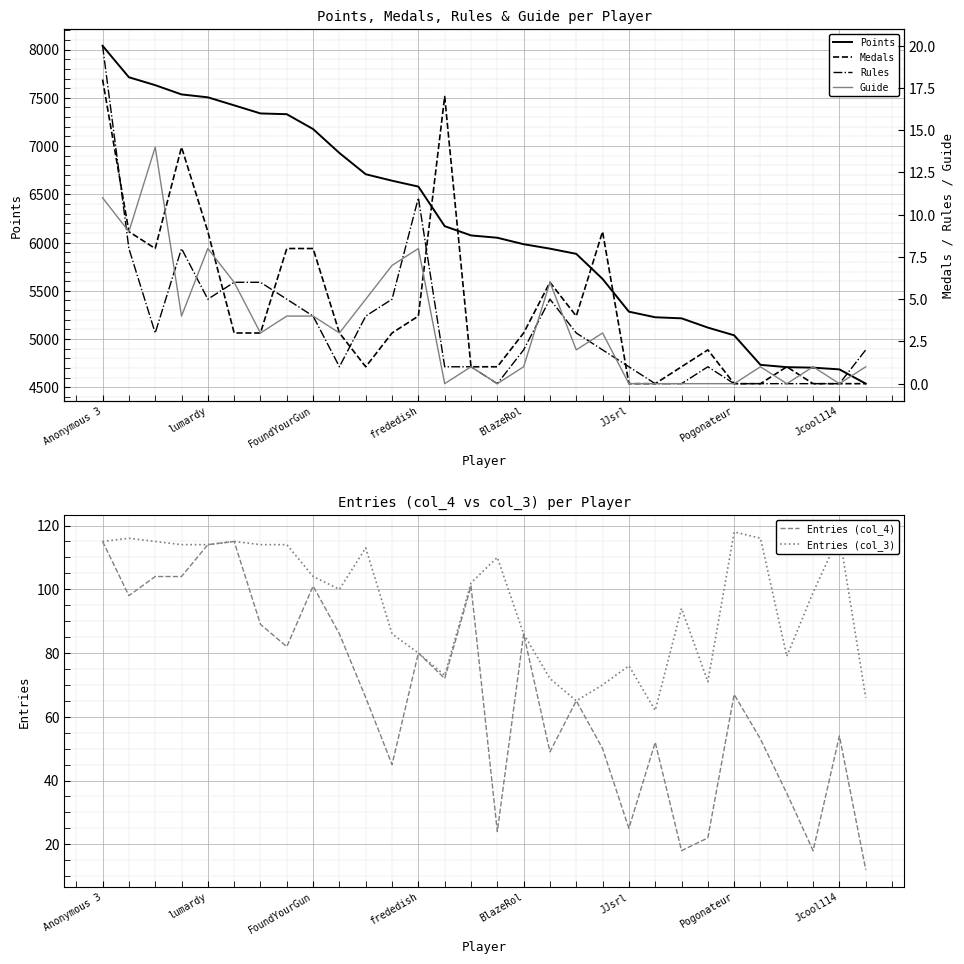

What are all the series names shown in the legend?

Points, Entries (col_4), Entries (col_3), Medals, Rules, Guide